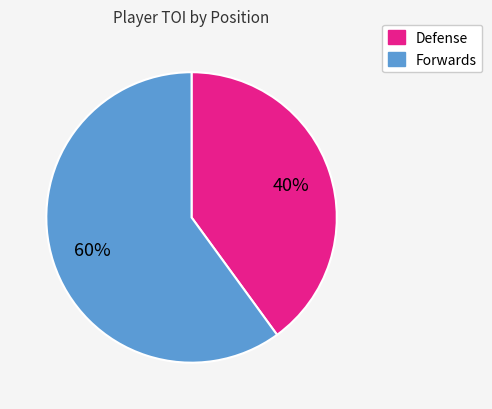

What is the smallest slice in the pie chart?

Defense